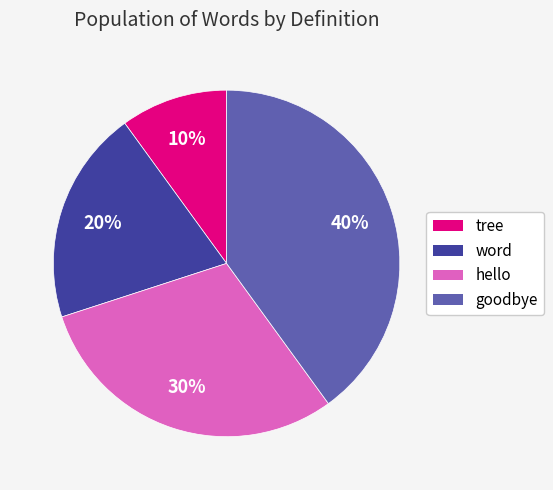

To the nearest percent, what is the difference between the largest and smallest slice percentages?

30%